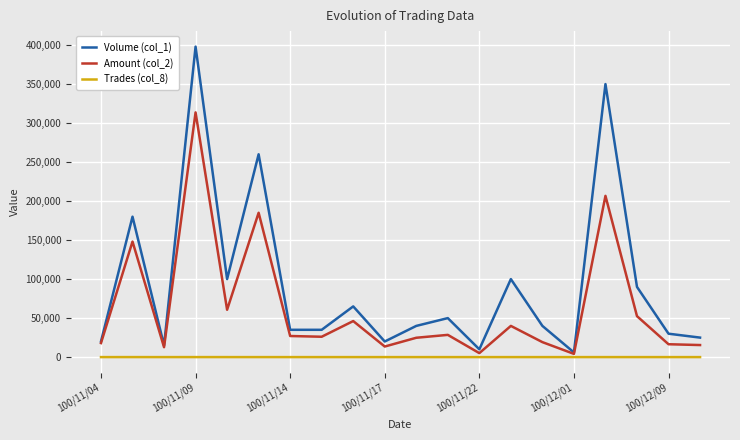

In Amount (col_2), how many points are lower than both neighbors (excluding endpoints)?

6